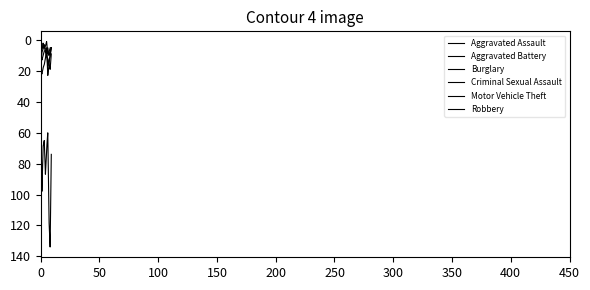

Is this an area chart (filled region under the line)?

No